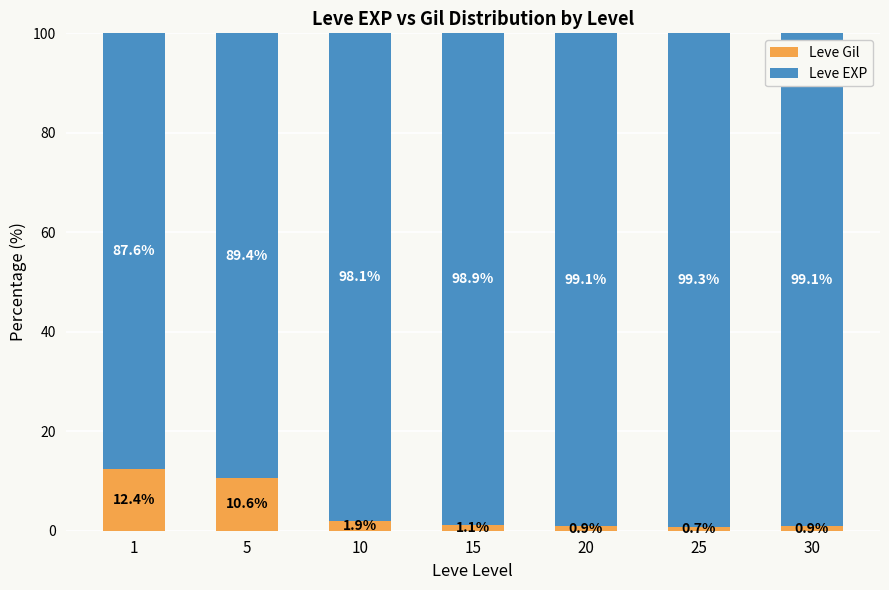

What is the sum of the Leve Gil values at 25 and 20?

1.6